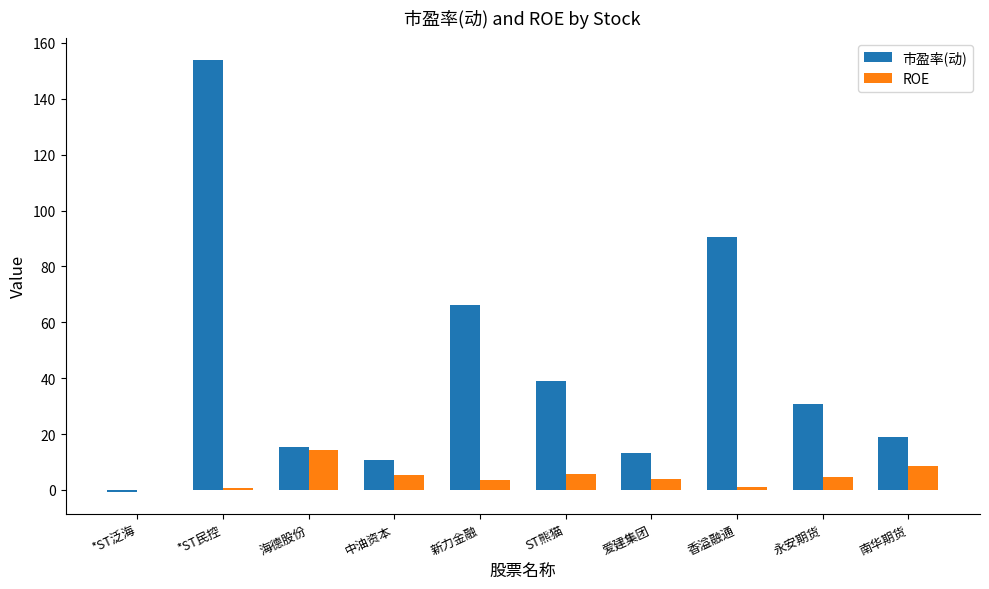

What is the difference between the 市盈率(动) values at *ST民控 and 海德股份?

138.6